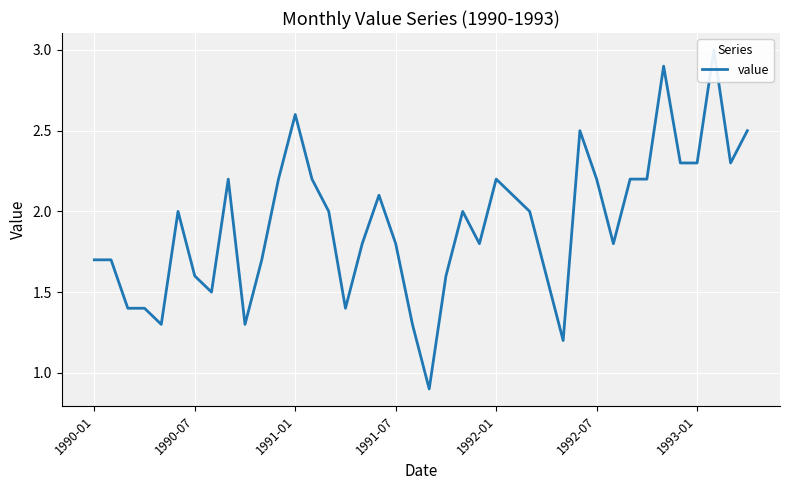

How many data points are less than 2?

19